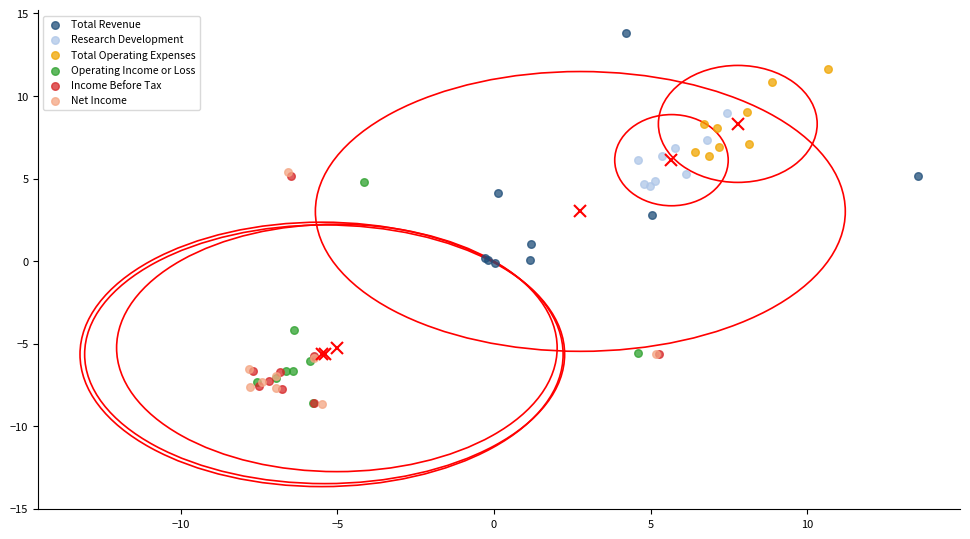

Which series contains the highest Y value?

Total Revenue